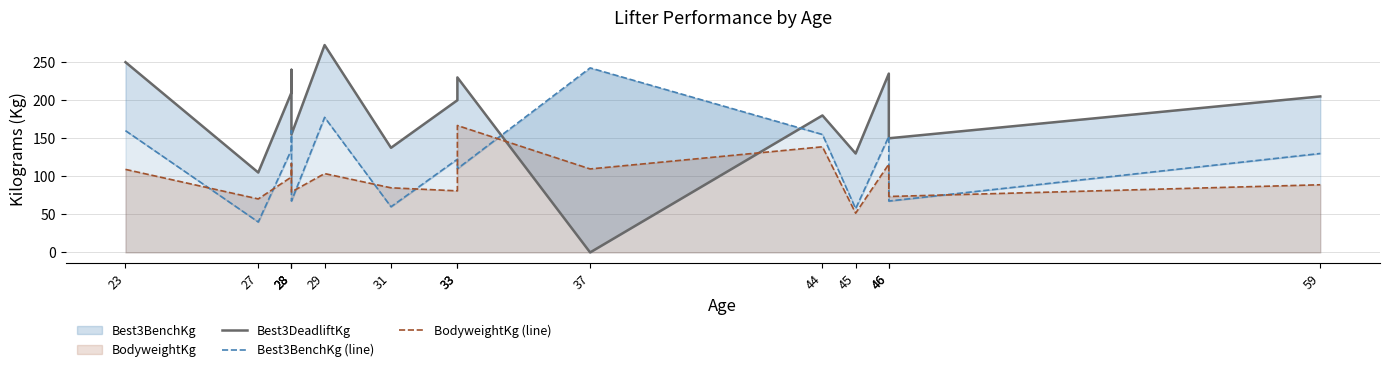

What is the value of the Best3DeadliftKg point at the 1st from the left?

250.0